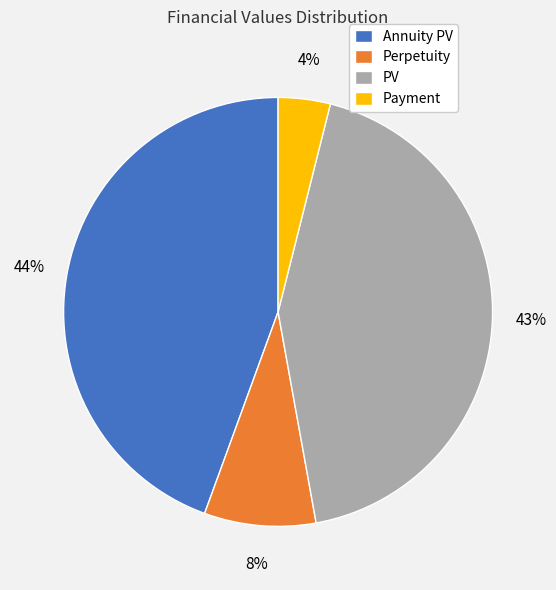

How many segments does this pie chart have?

4